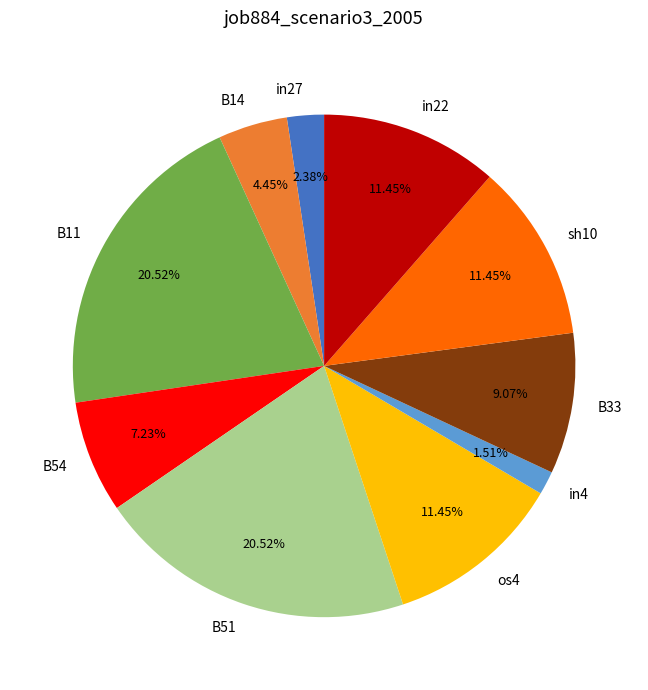

Does any single category account for the majority?

No